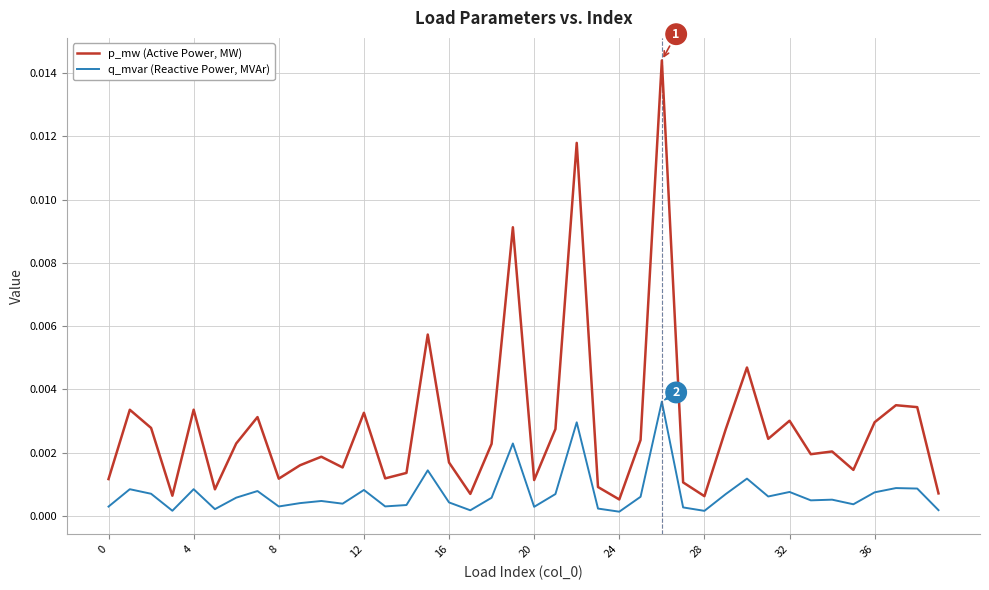

List the series in order of their overall mean, highest first.

p_mw (Active Power, MW), q_mvar (Reactive Power, MVAr)